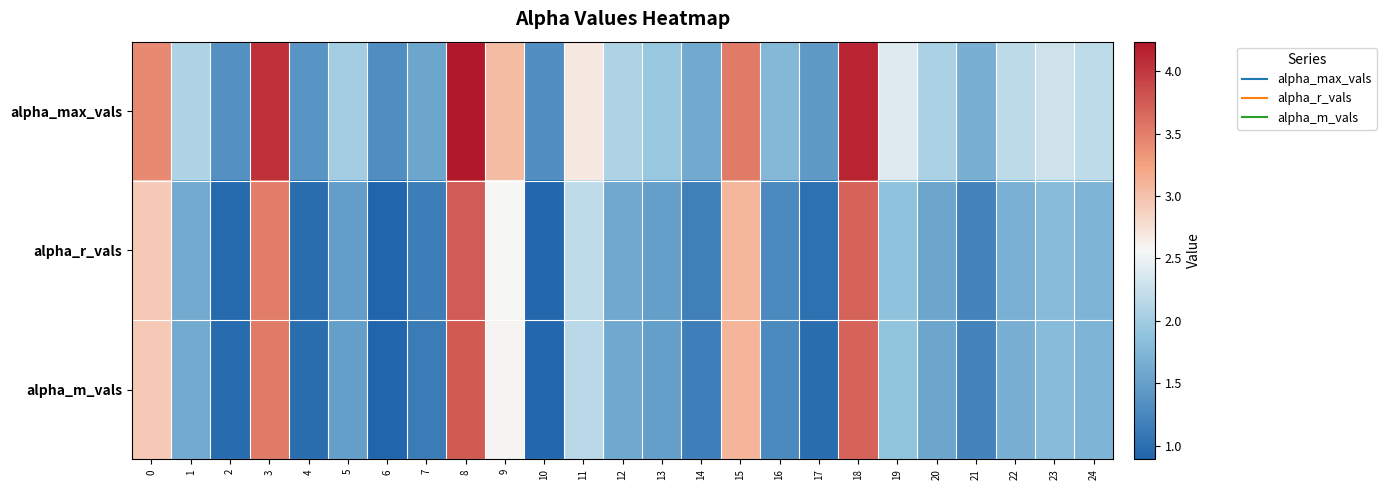

Which series changed the most between 4 and 23?

alpha_max_vals